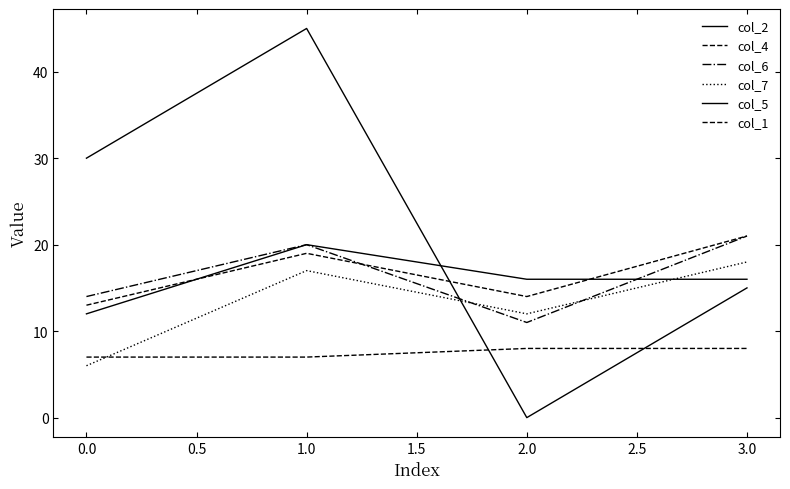

How many lines are shown in the chart?

6